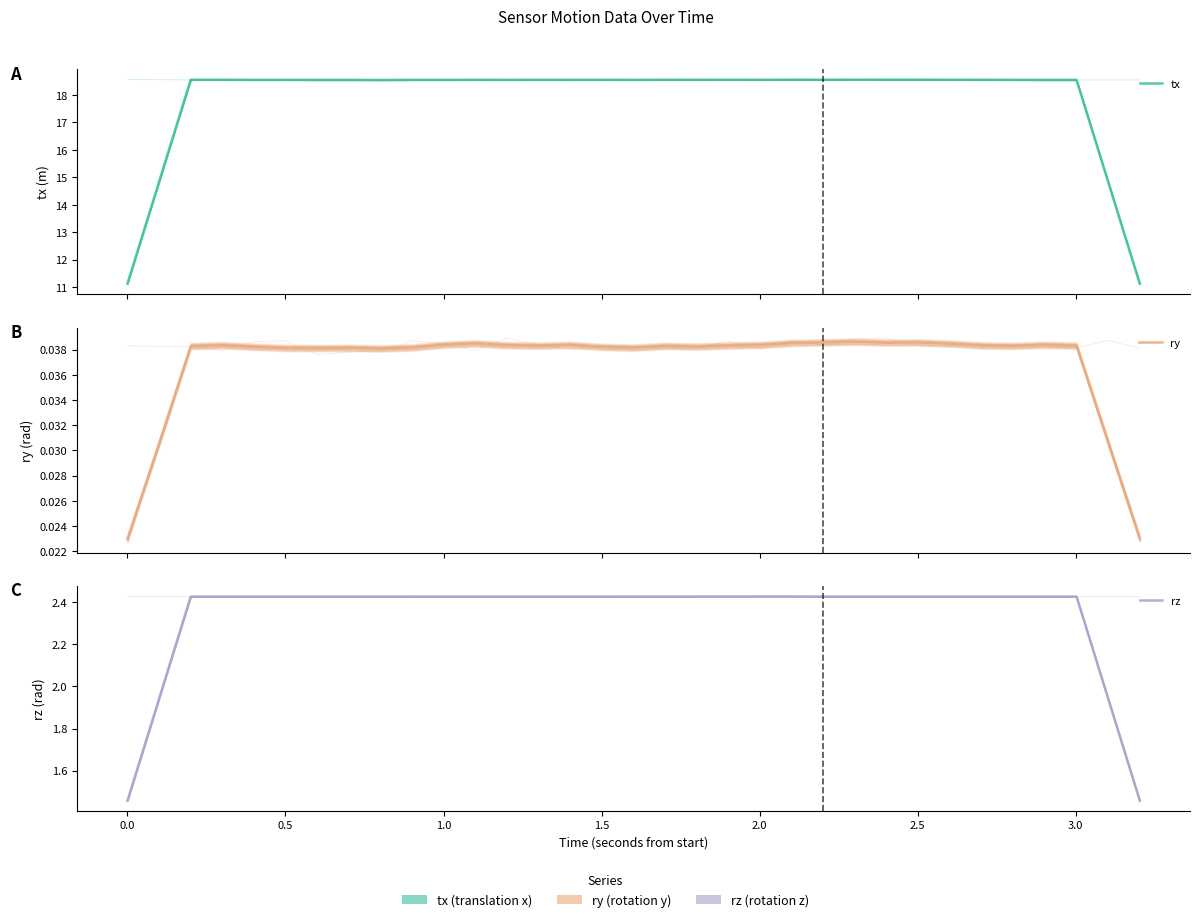

In tx, how many points are higher than both neighbors (excluding endpoints)?

10